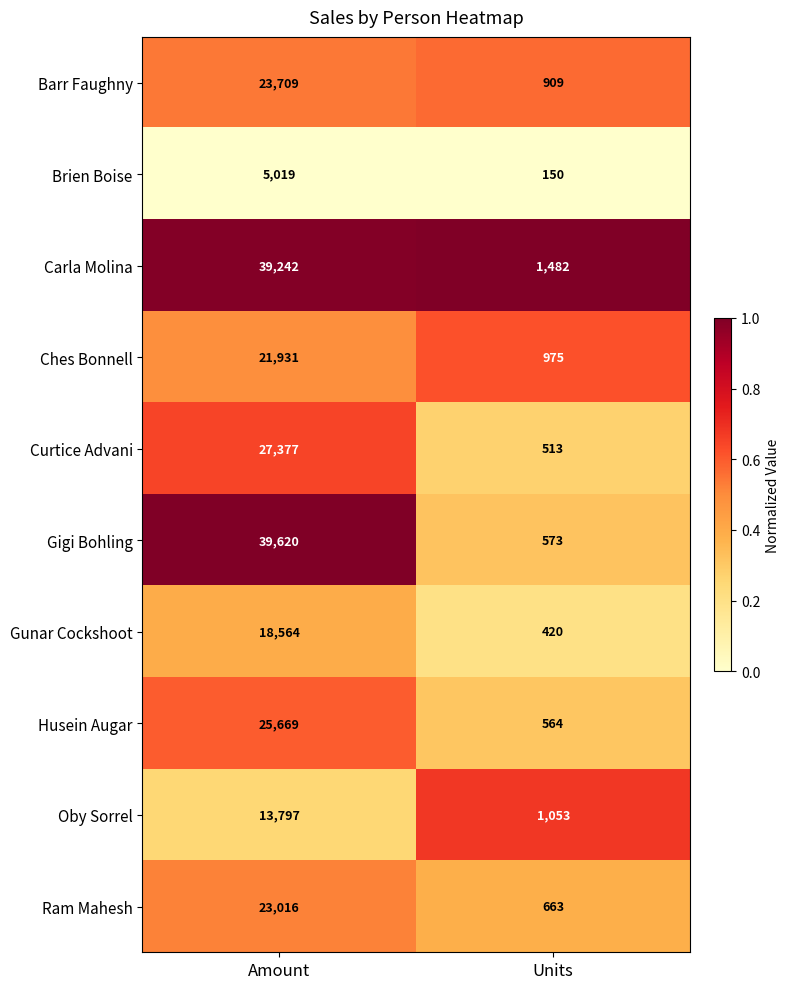

What is the total value across all series at Units?

7302